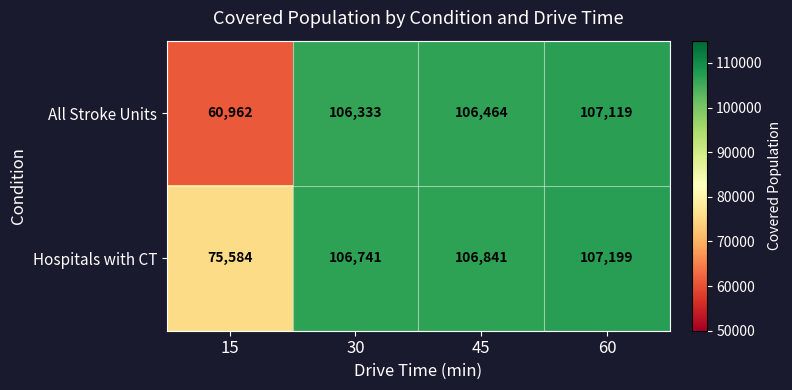

At which label is All Stroke Units closest to 84040?

30